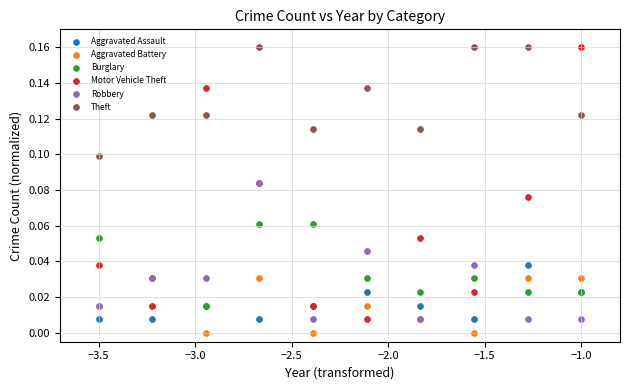

Which series has the widest spread of Y values?

Motor Vehicle Theft